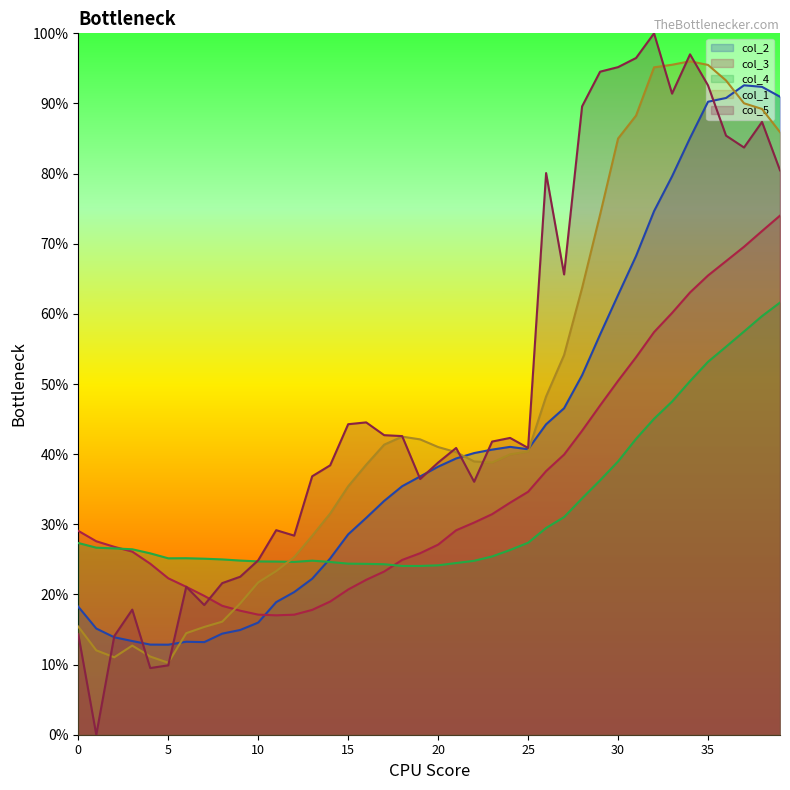

Which has a higher value, 19 or 28?

28